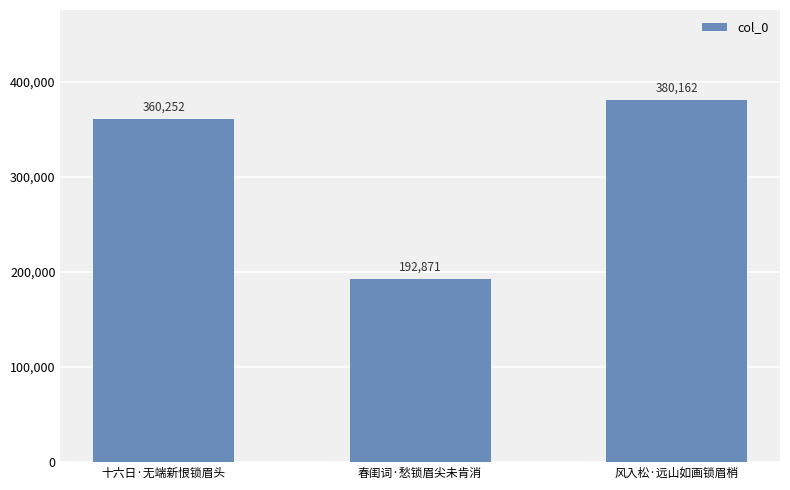

Is it true that the value at 风入松·远山如画锁眉梢 is 183904?

False